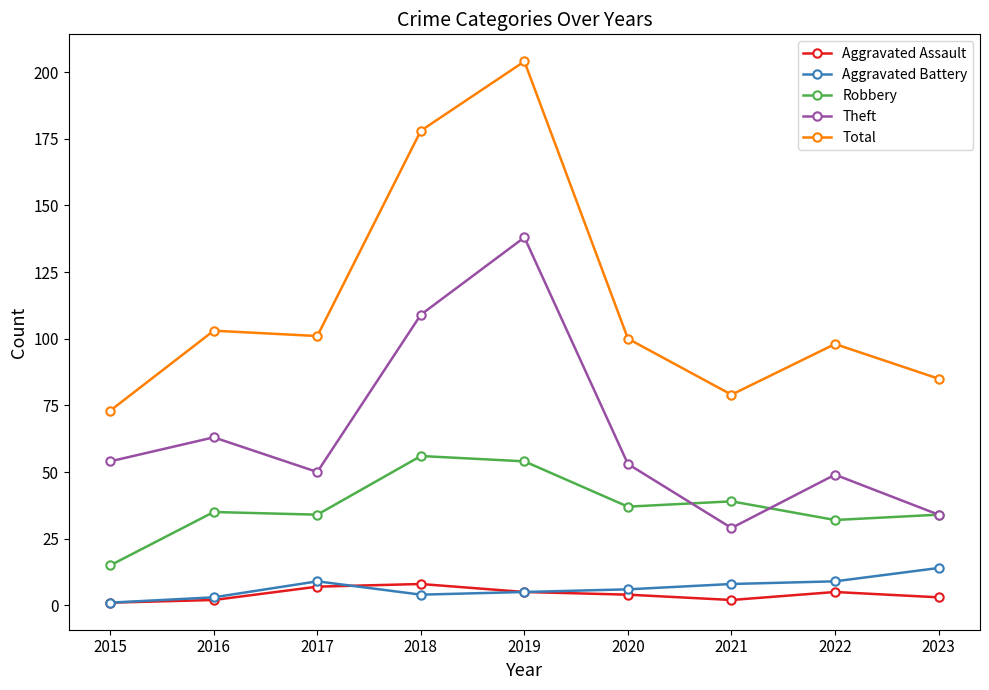

What is the value of the Aggravated Assault point at the 7th from the left?

2